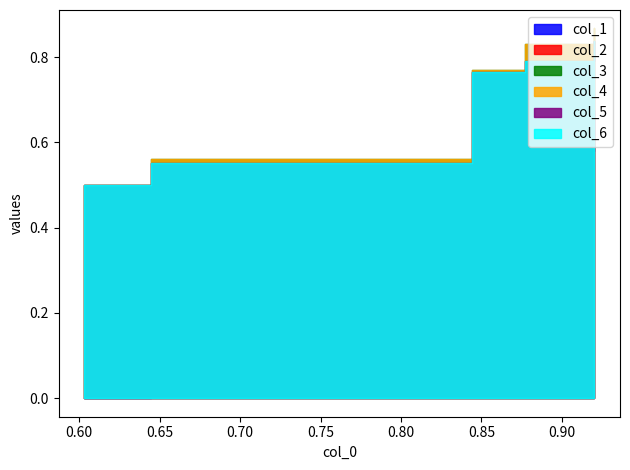

Rank the series at 0.92023 from lowest to highest value.

col_1, col_2, col_5, col_6, col_3, col_4